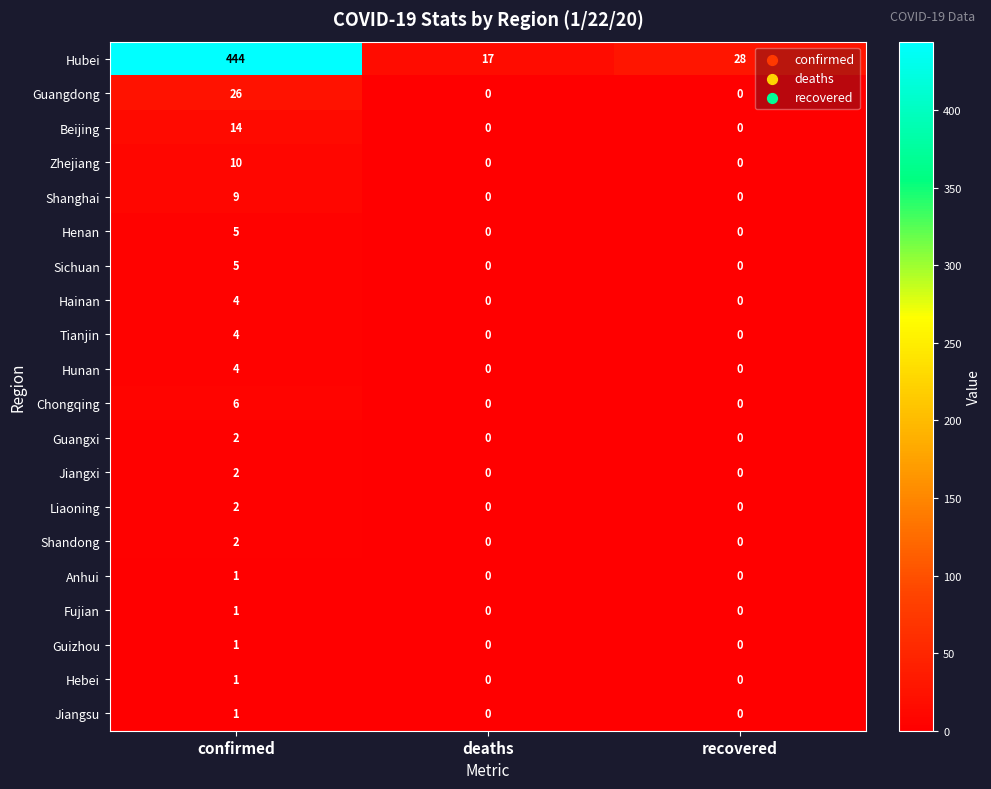

Which series changed the most between confirmed and recovered?

Hubei